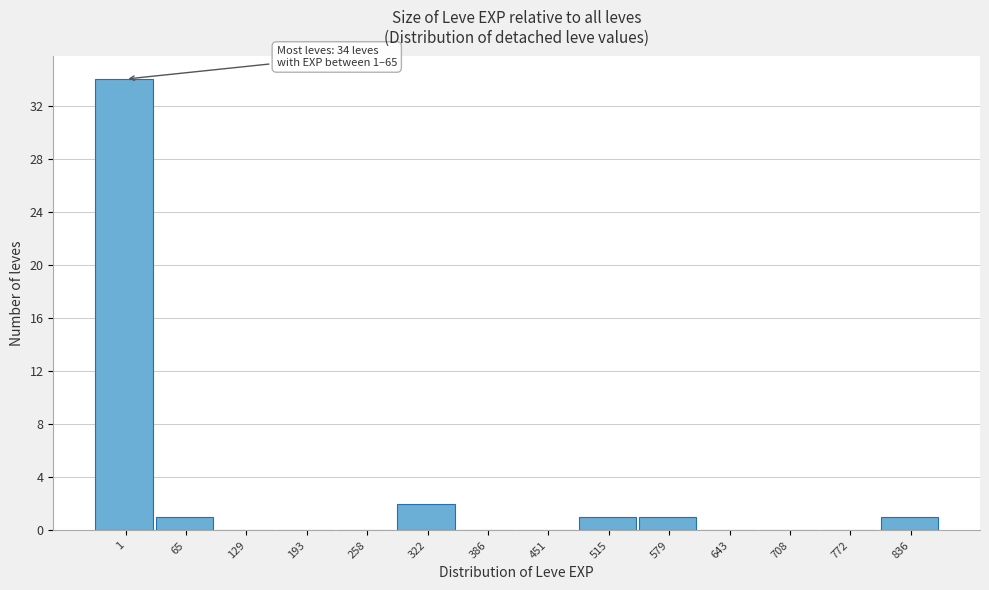

Reading right to left, transcribe all the data shown in this chart.

836=1	772=0	708=0	643=0	579=1	515=1	451=0	386=0	322=2	258=0	193=0	129=0	65=1	1=34